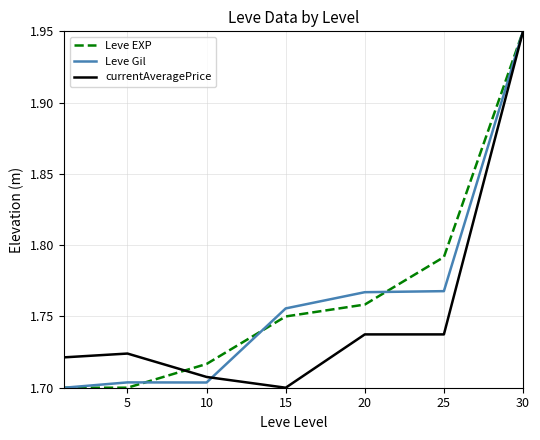

Is this an area chart (filled region under the line)?

No